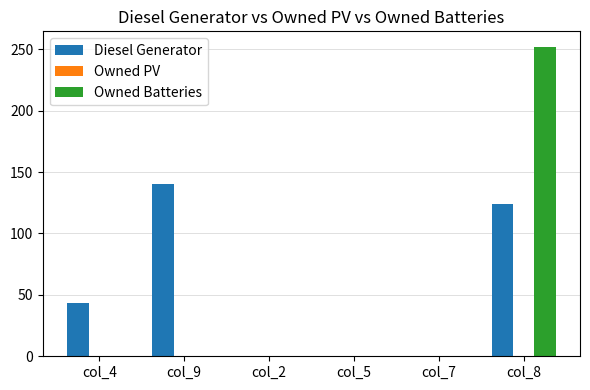

Which series changed the most between col_9 and col_8?

Owned Batteries